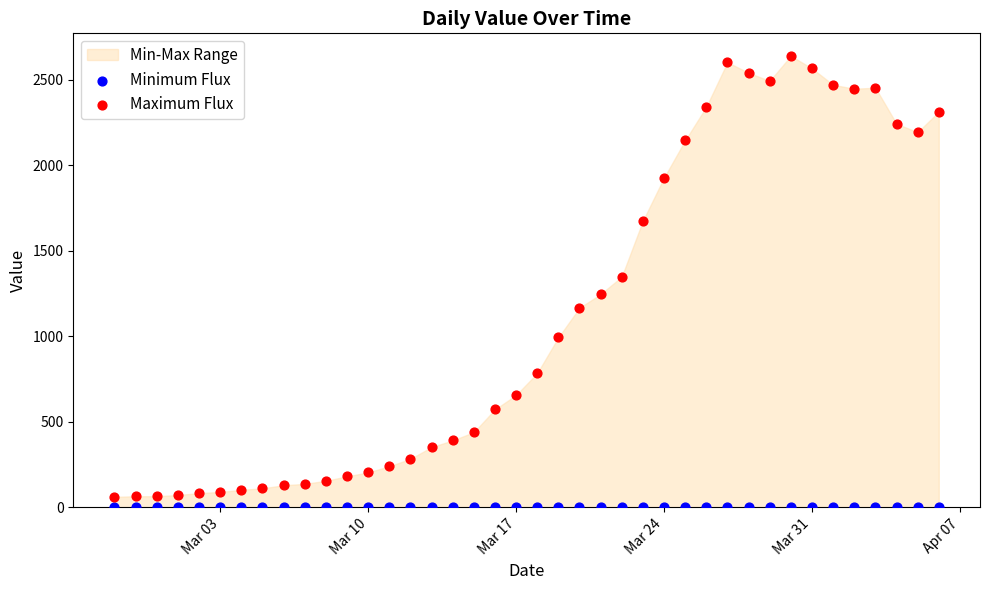

Across all series, what Y value is closest to 1319?

1348